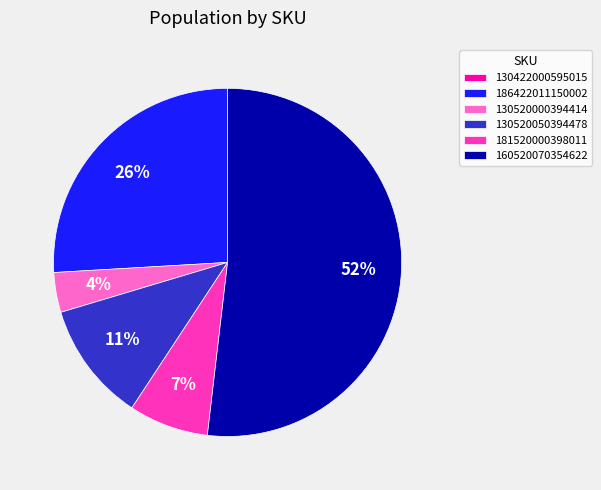

Is it true that 130520000394414 is 4% of the pie?

True